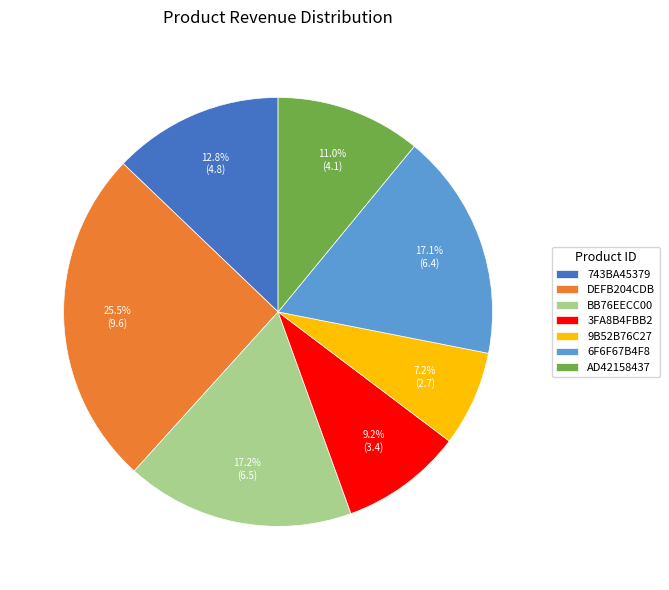

Which category has the smallest portion of the pie?

9B52B76C27